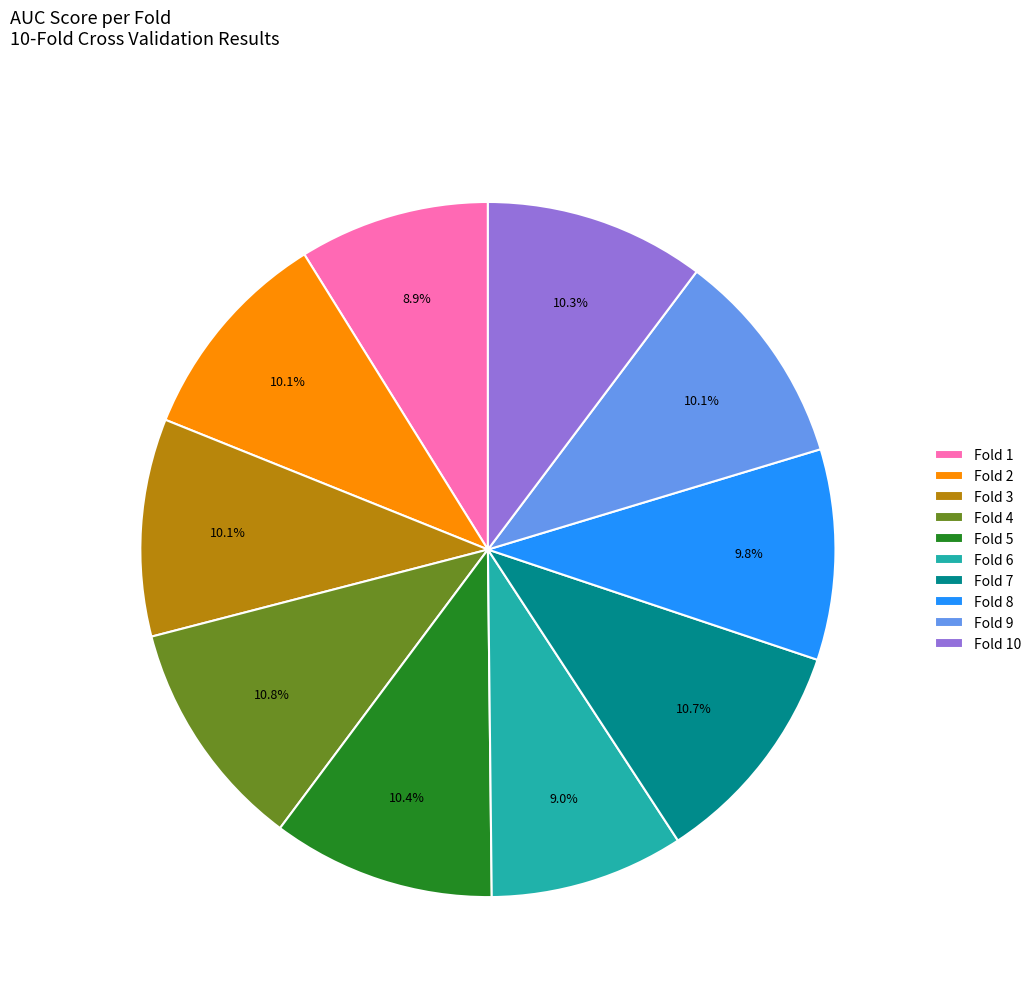

Is there any slice that represents more than half of the pie?

No